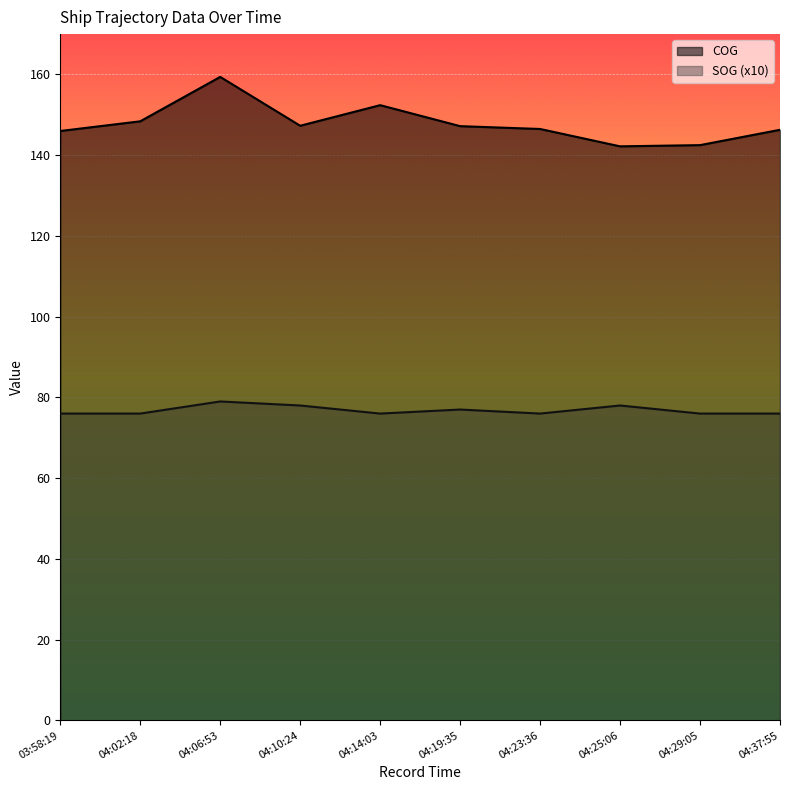

How many data points does each series have?

10